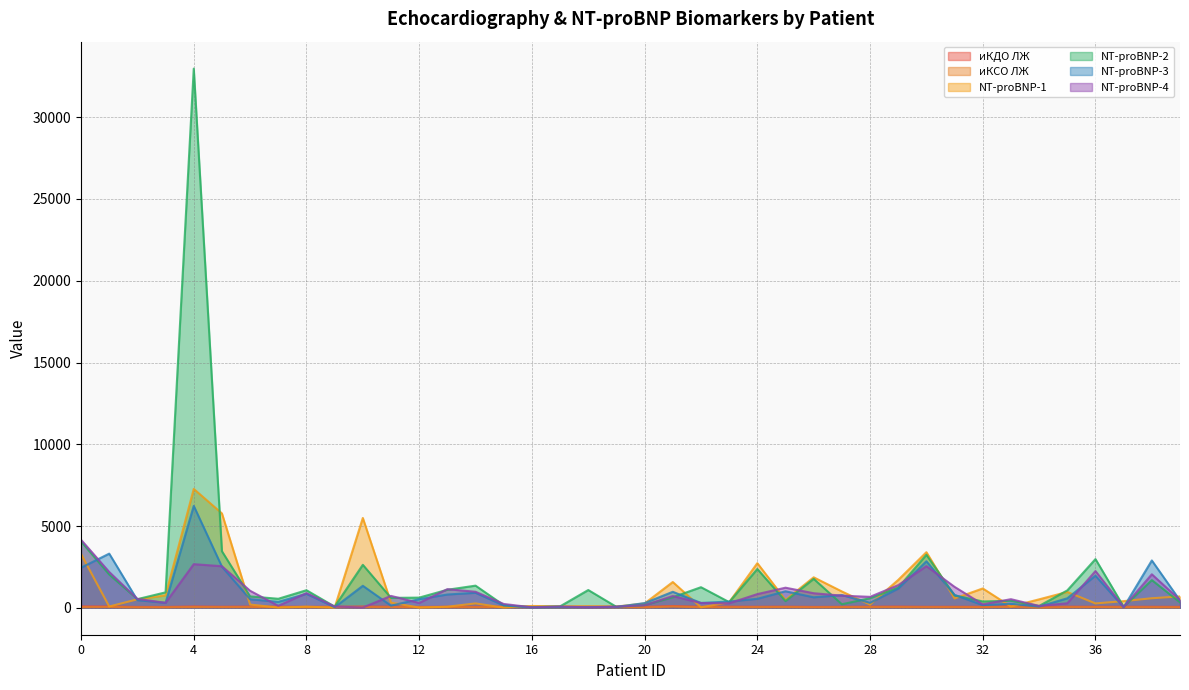

What is the spread (max minus min) of values at 16?

97.7